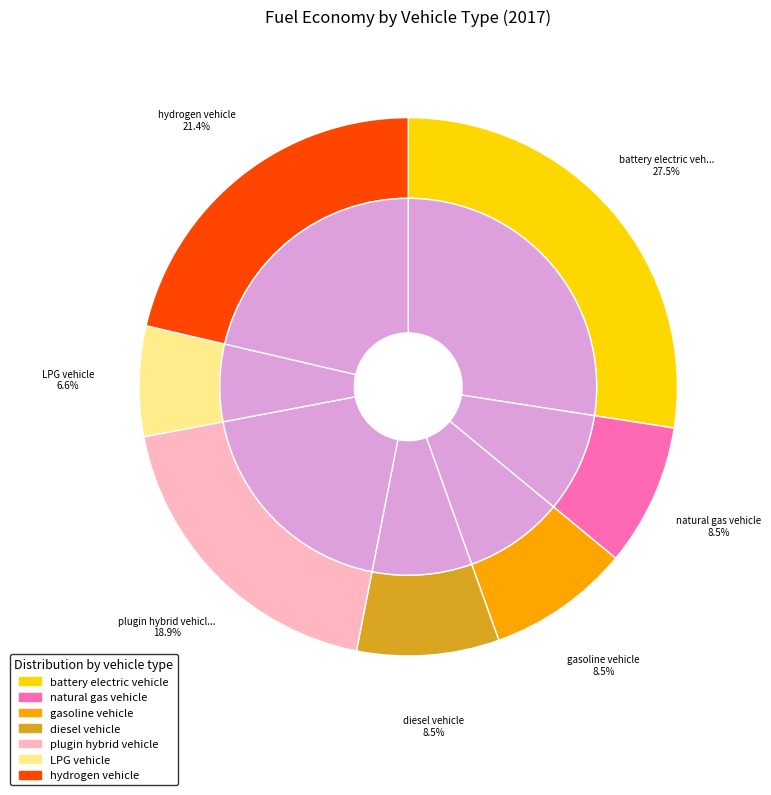

True or false: LPG vehicle accounts for 18% of the total.

False